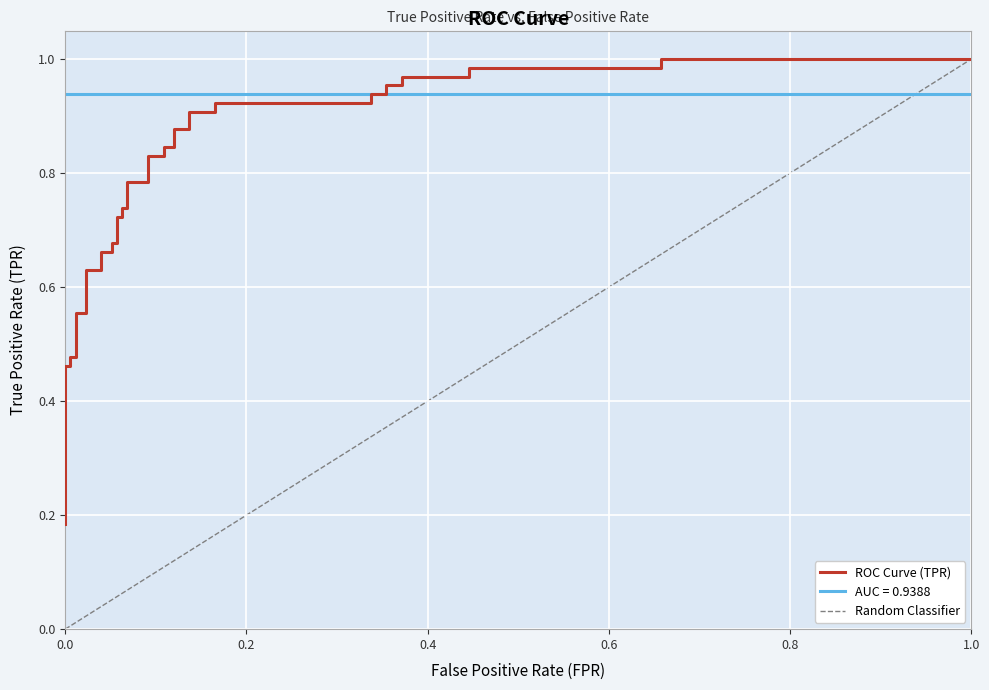

True or false: tpr has more than 0 interior local peaks.

False